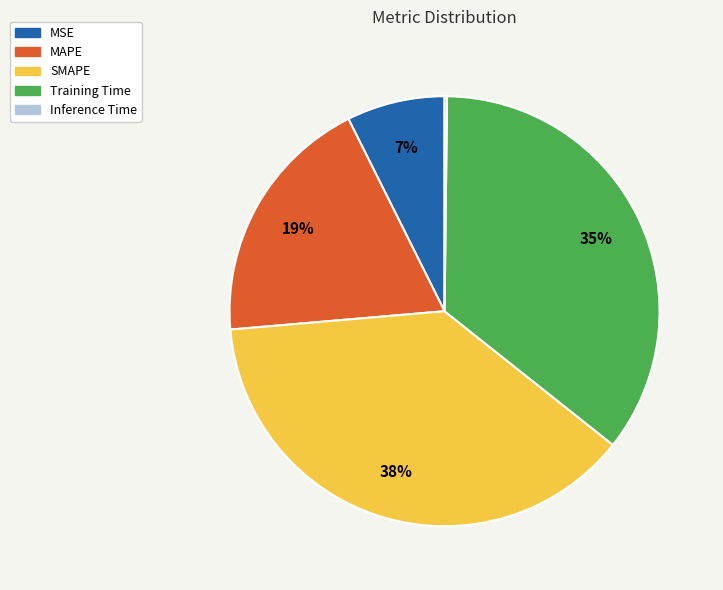

Combined, do SMAPE and Training Time account for over 50%?

Yes